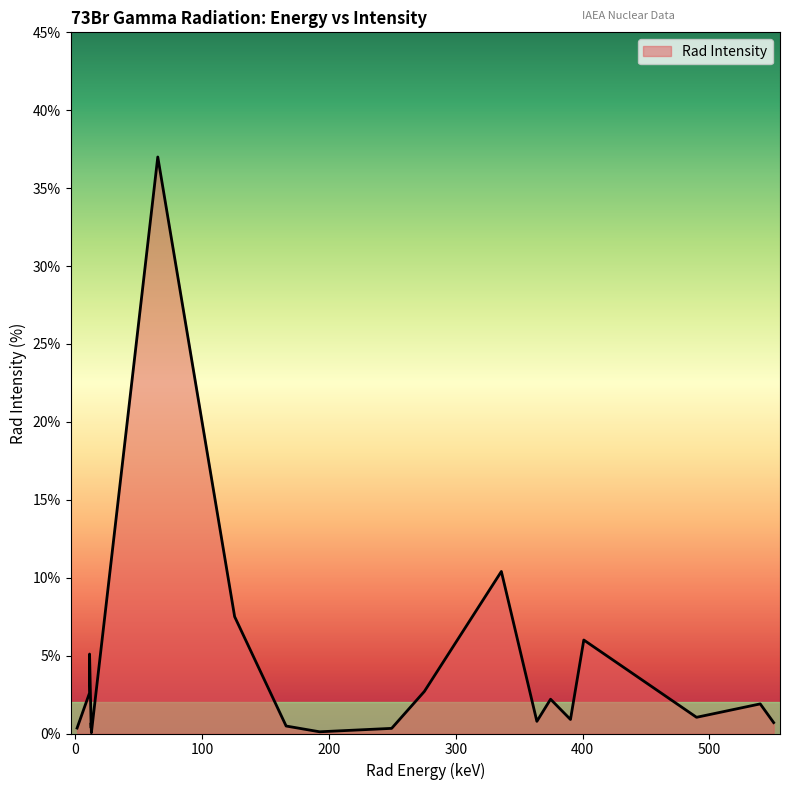

What is the maximum value shown in the chart?

37.0